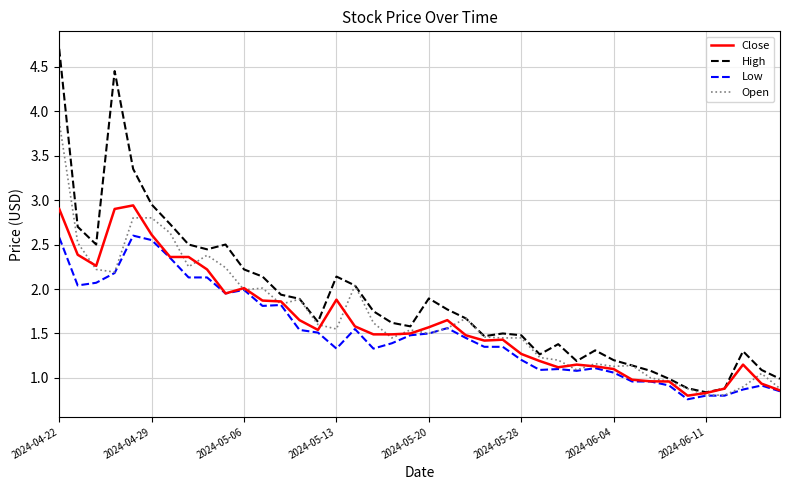

Which series has the widest spread of values?

High